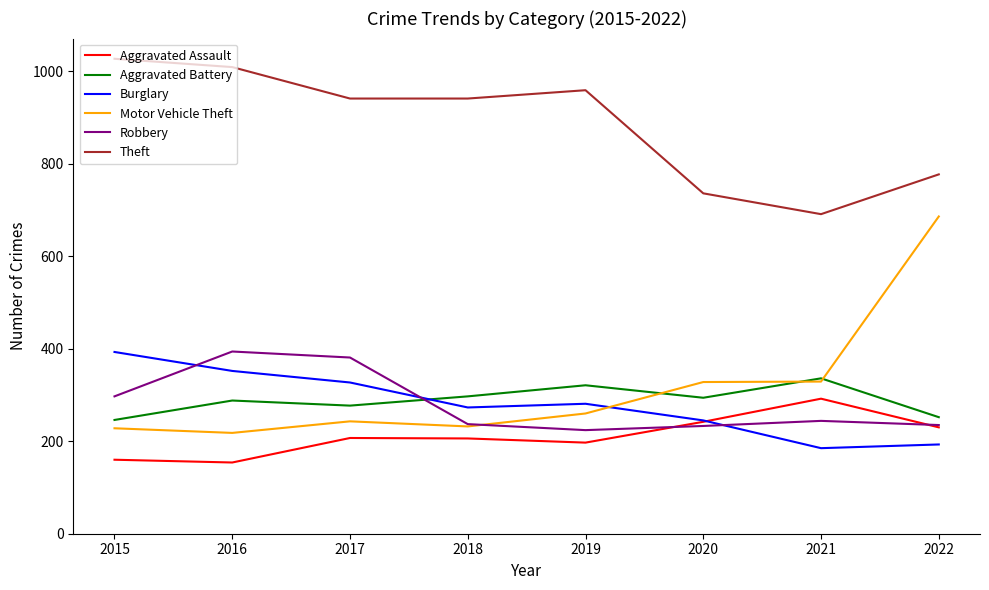

At which label does Theft first exceed 941?

2015